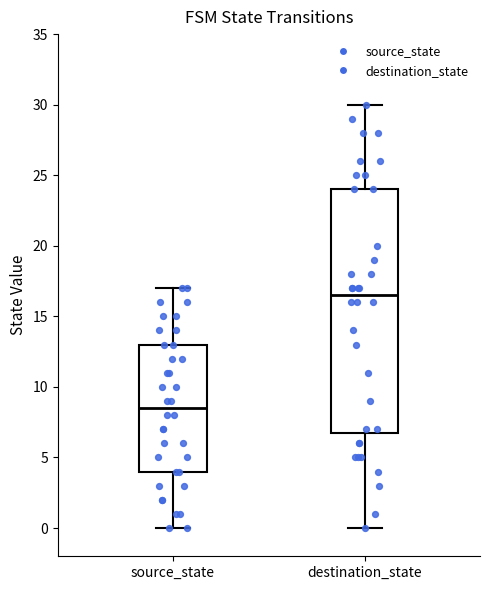

Reading left to right, transcribe this box plot: for each box, give where its median line is, the range the box spans, and where its two whiskers end, as read against the y-axis. The values are not printed on the chart, so give them approximately, as read against the axis.

source_state: median 8.5, box 4.0 to 13.0, whiskers 0.0 to 17.0
destination_state: median 16.5, box 7.0 to 24.0, whiskers 0.0 to 30.0